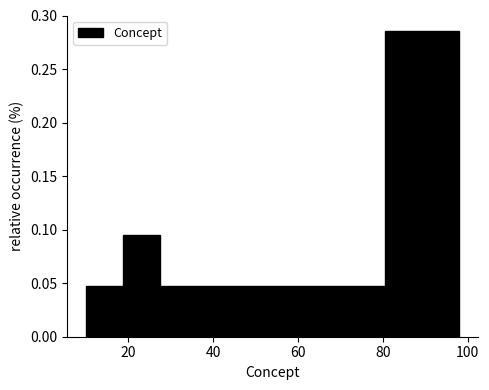

Reading left to right, list every bar in this chart as the range it spans on the x-axis followed by its height. Neither the bar edges nor the heights are printed on the chart, so give them approximately, as read against the axes.

10.0 to 18.8: 0.050
18.8 to 27.6: 0.095
27.6 to 36.4: 0.050
36.4 to 45.2: 0.050
45.2 to 54.0: 0.050
54.0 to 62.8: 0.050
62.8 to 71.6: 0.050
71.6 to 80.4: 0.050
80.4 to 89.2: 0.285
89.2 to 98.0: 0.285